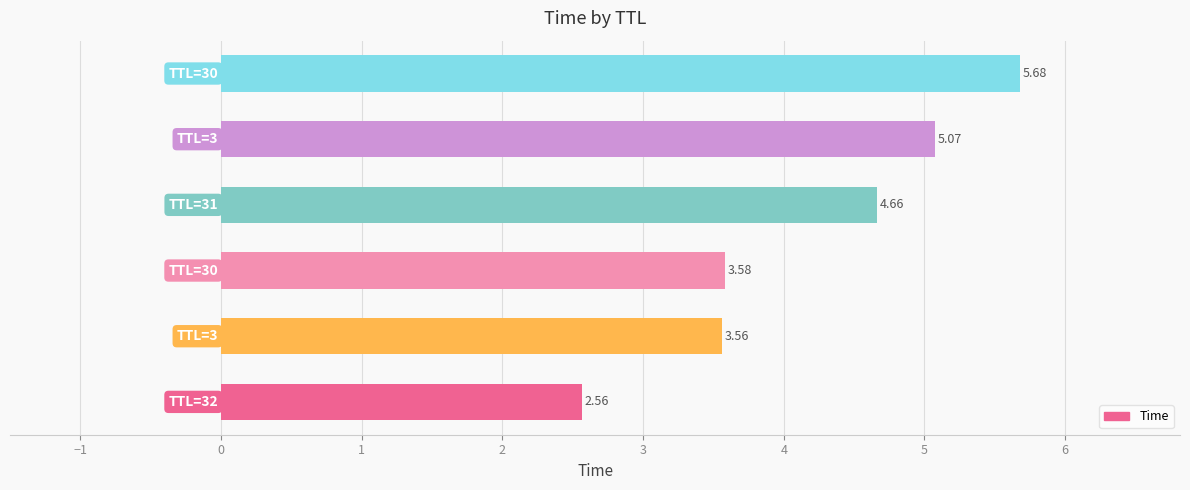

What is the difference between the maximum and minimum values?

3.1